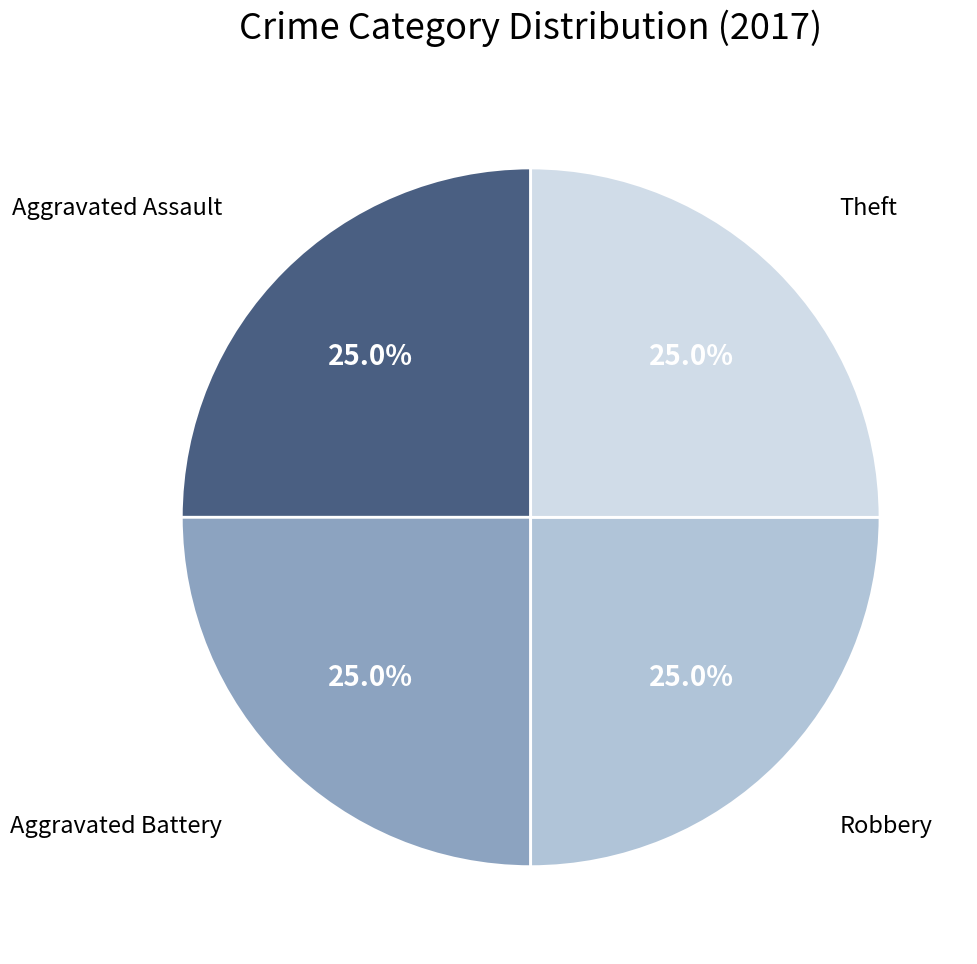

Is there a majority slice in this chart?

No